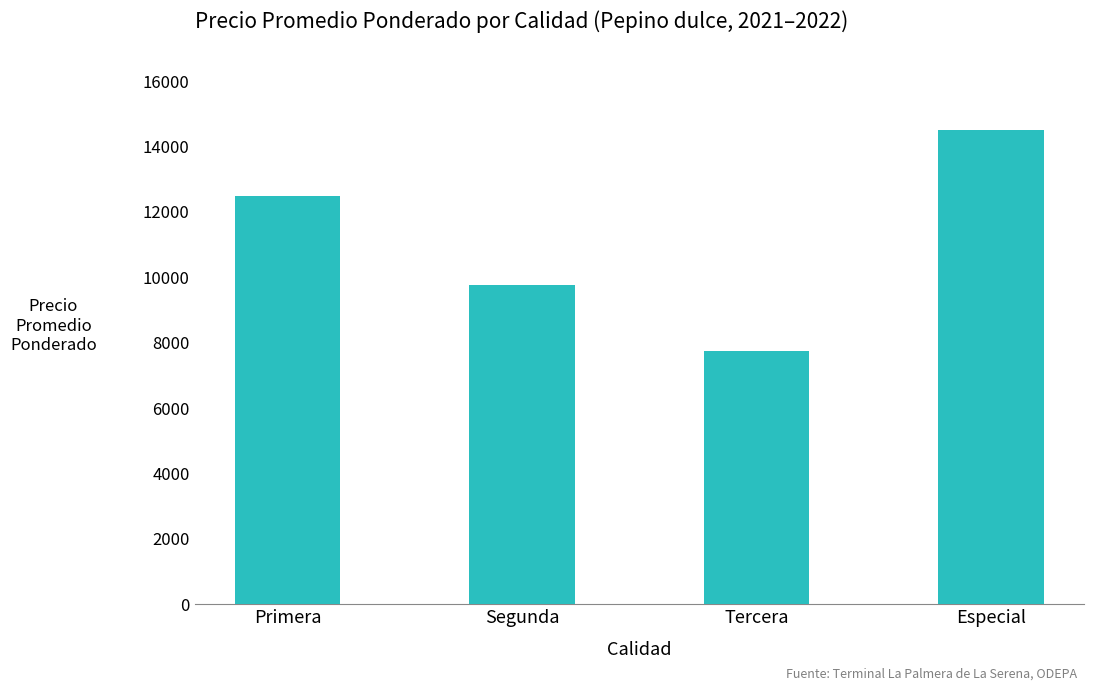

The value at Segunda is 9750. True or false?

True